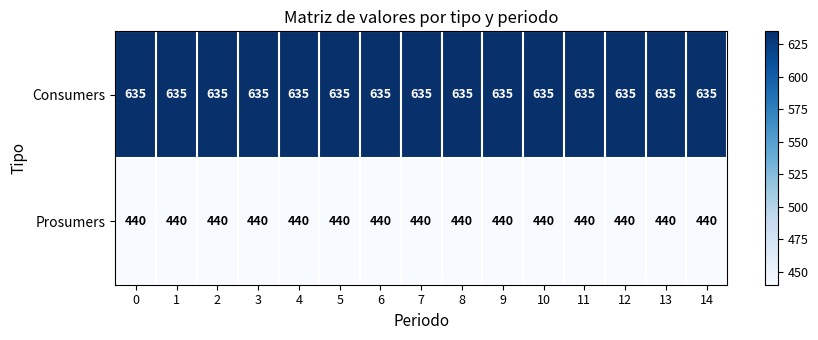

What is the minimum value shown in the chart?

440